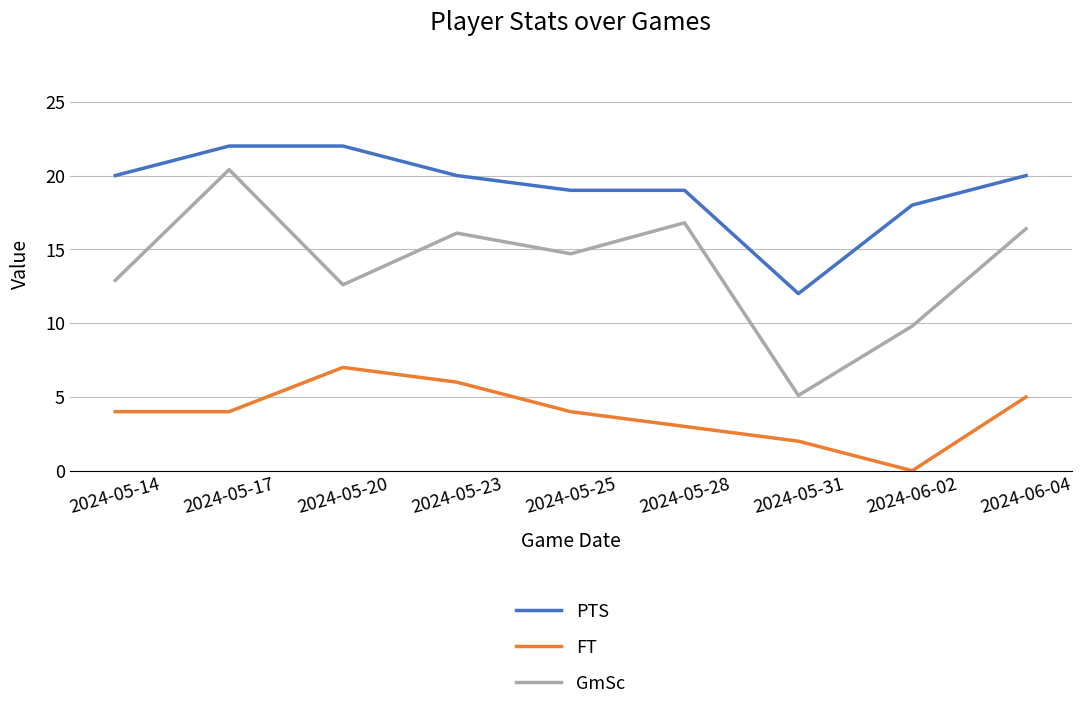

Where is FT nearest to the value 3?

2024-05-28